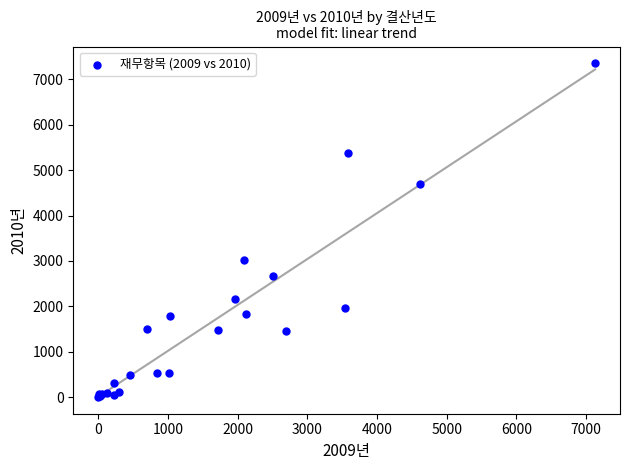

What Y value in the scatter plot is closest to 3678?

3025.6